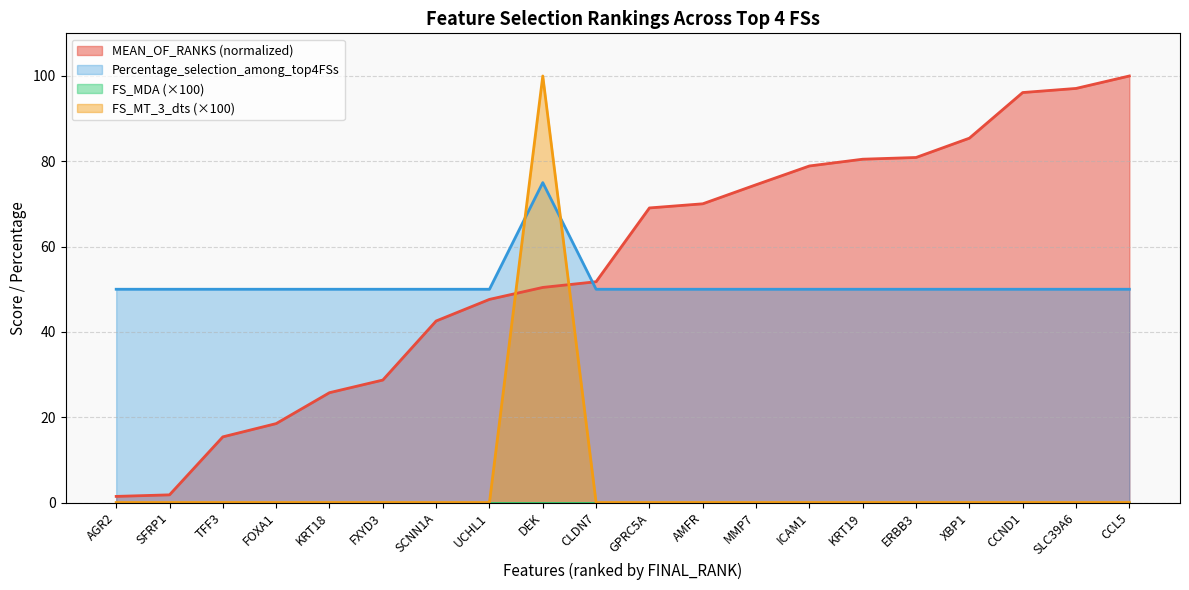

Is the value of FS_MT_3_dts (×100) at SFRP1 greater than the value of Percentage_selection_among_top4FSs at DEK?

No